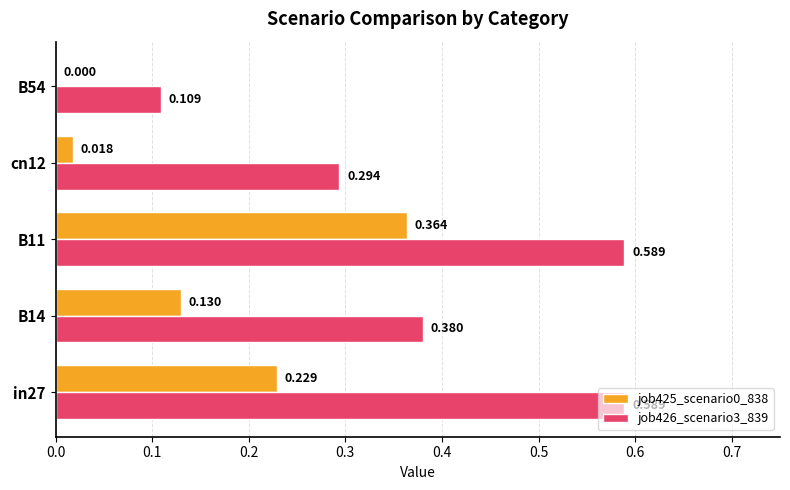

Is the value of job425_scenario0_838 at B54 greater than the value of job426_scenario3_839 at B11?

No